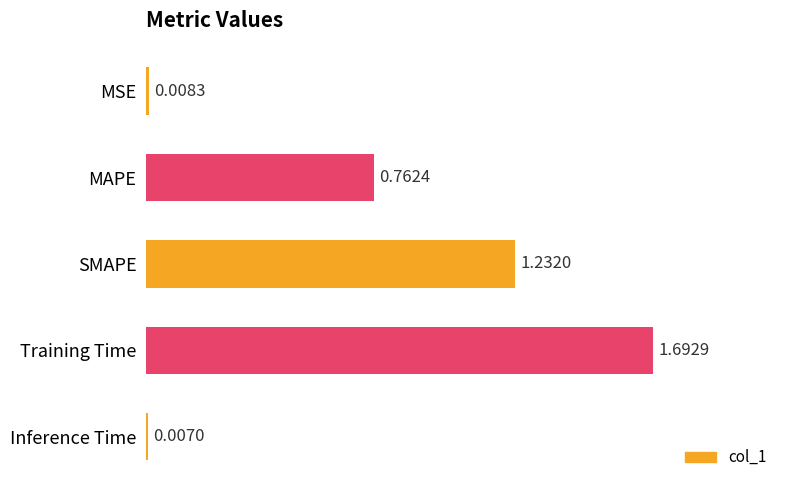

Which has a higher value, Training Time or MAPE?

Training Time